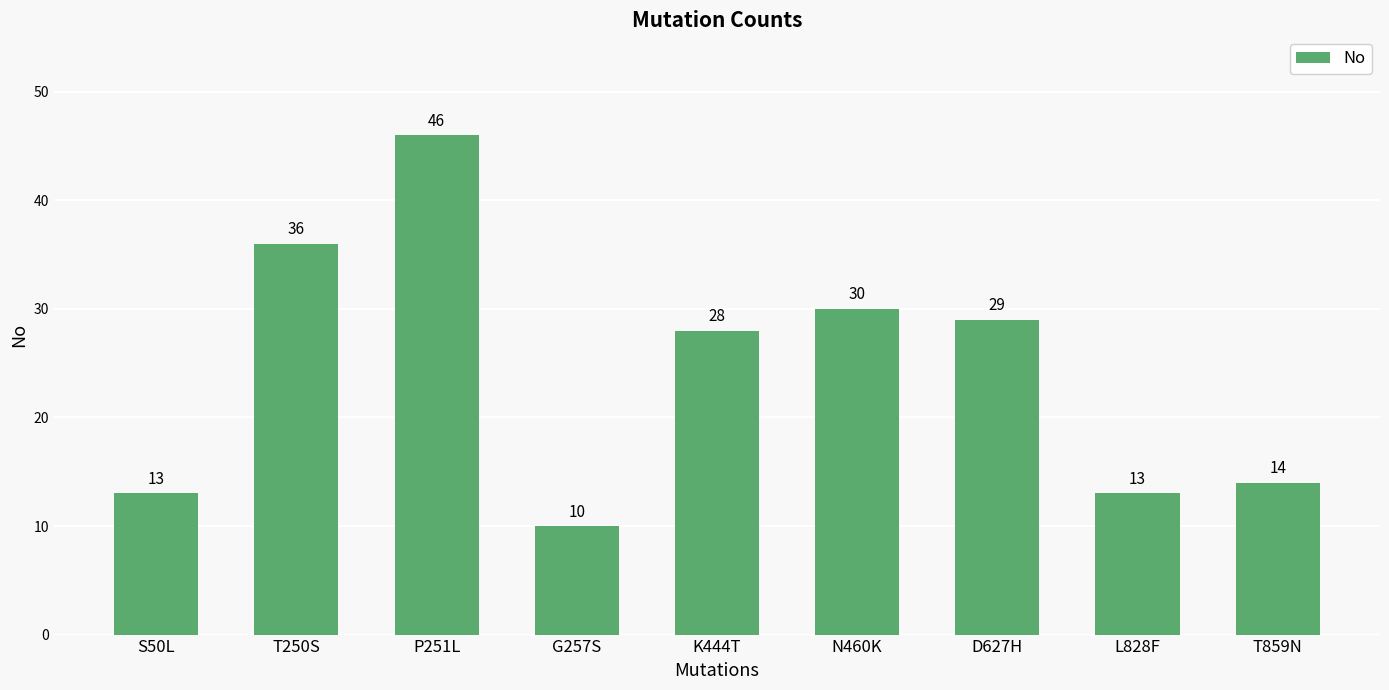

What position from the right is T859N?

1